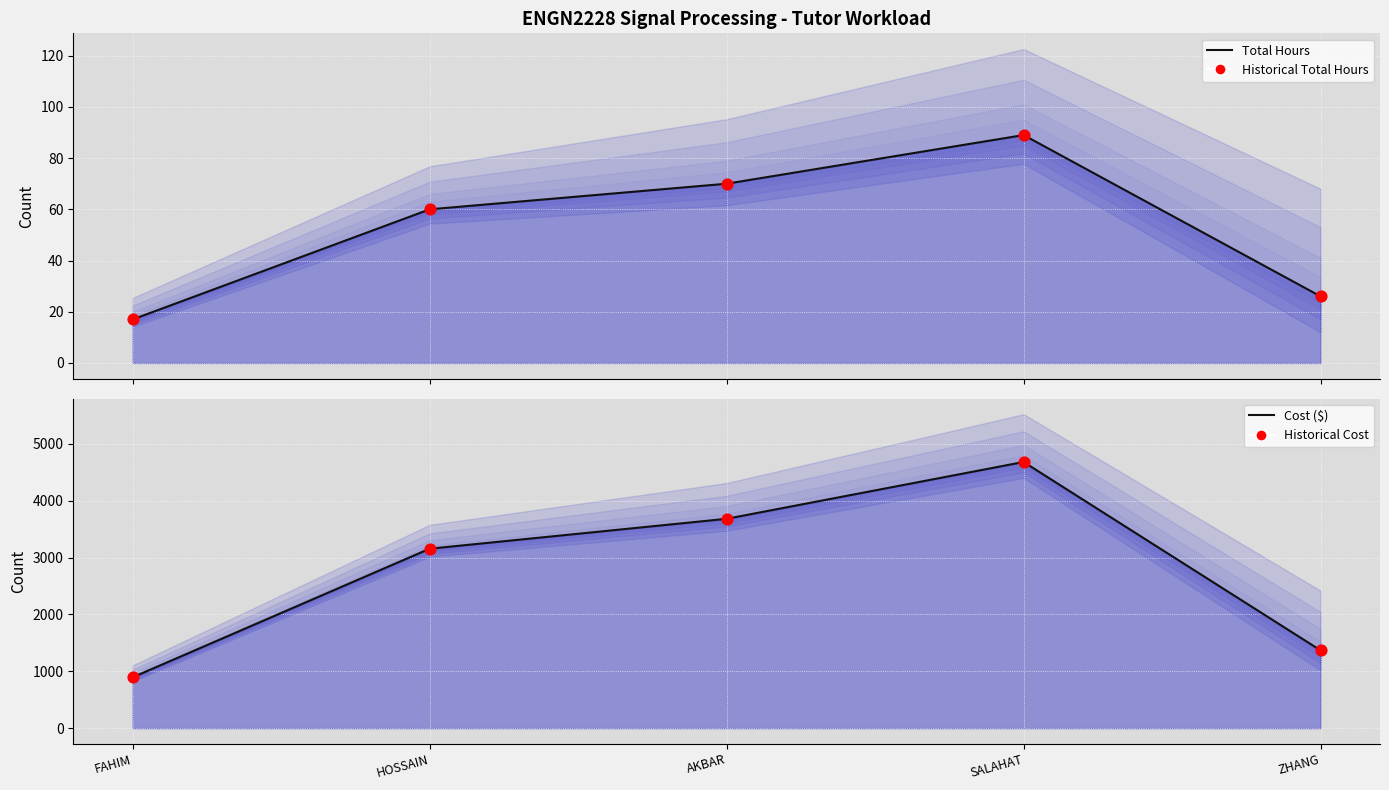

At how many categories does at least one series exceed 891?

5